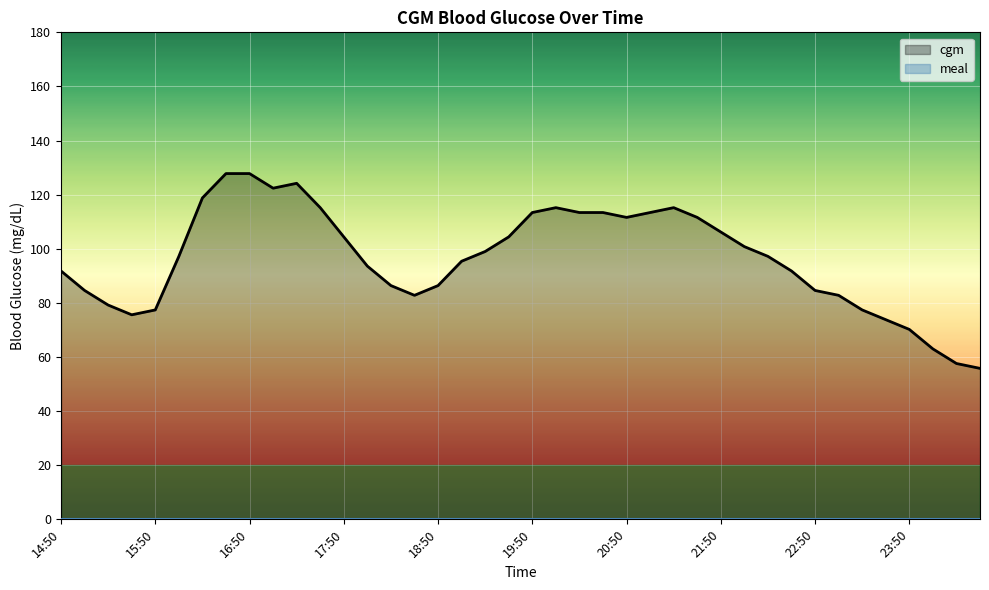

How many points are lower than both their immediate neighbors (excluding endpoints)?

4